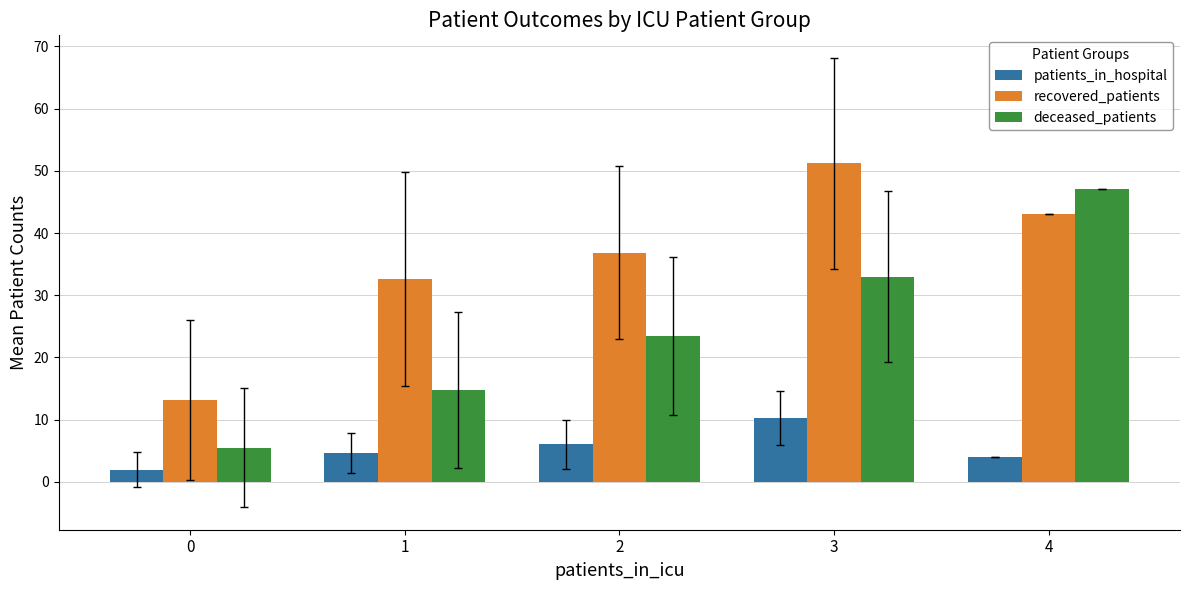

Reading left to right, list all the values displayed in this chart.

patients_in_hospital: 0=2.0	1=4.6	2=6.0	3=10.2	4=4.0
recovered_patients: 0=13.1	1=32.6	2=36.9	3=51.2	4=43.0
deceased_patients: 0=5.5	1=14.8	2=23.4	3=33.0	4=47.0